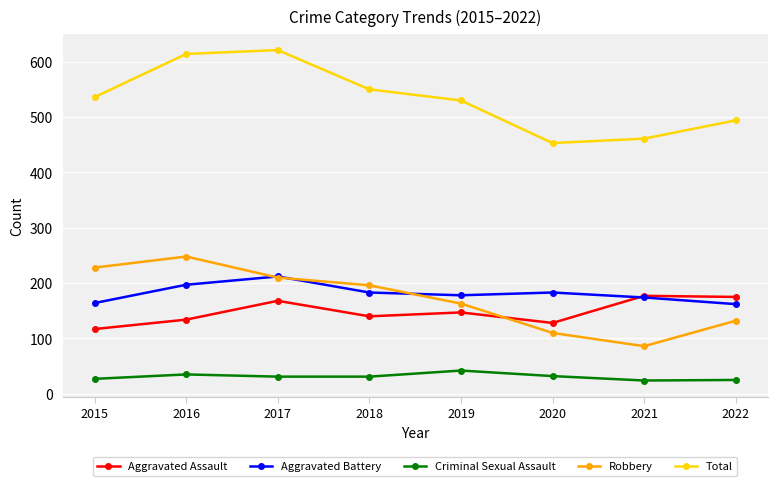

At which category does Aggravated Assault reach its first local peak?

2017